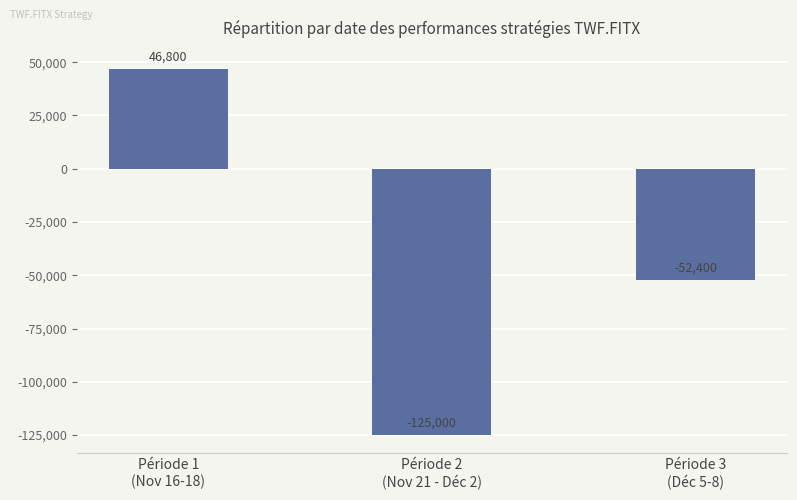

Is it true that the value at Période 3
(Déc 5-8) is -81532?

False